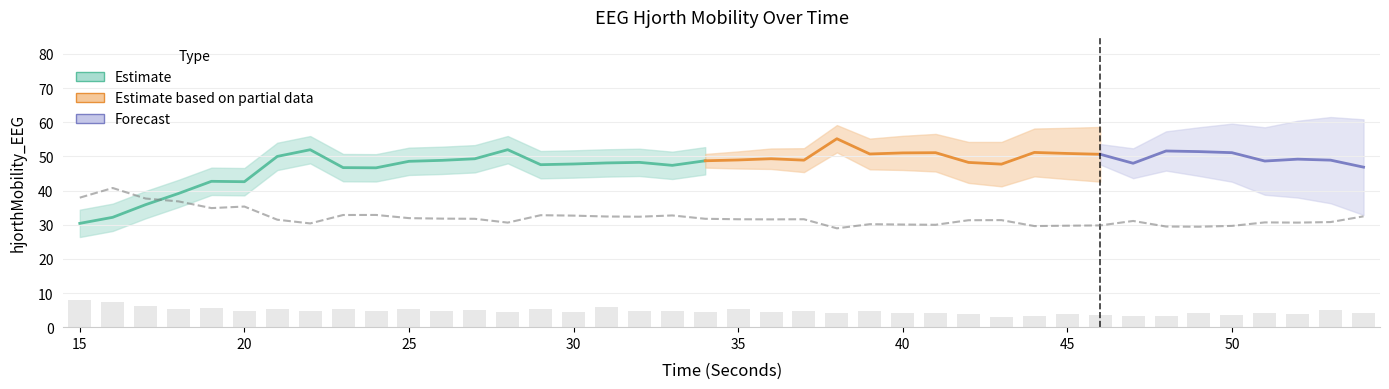

Are the bars grouped side by side (vs. stacked)?

Yes